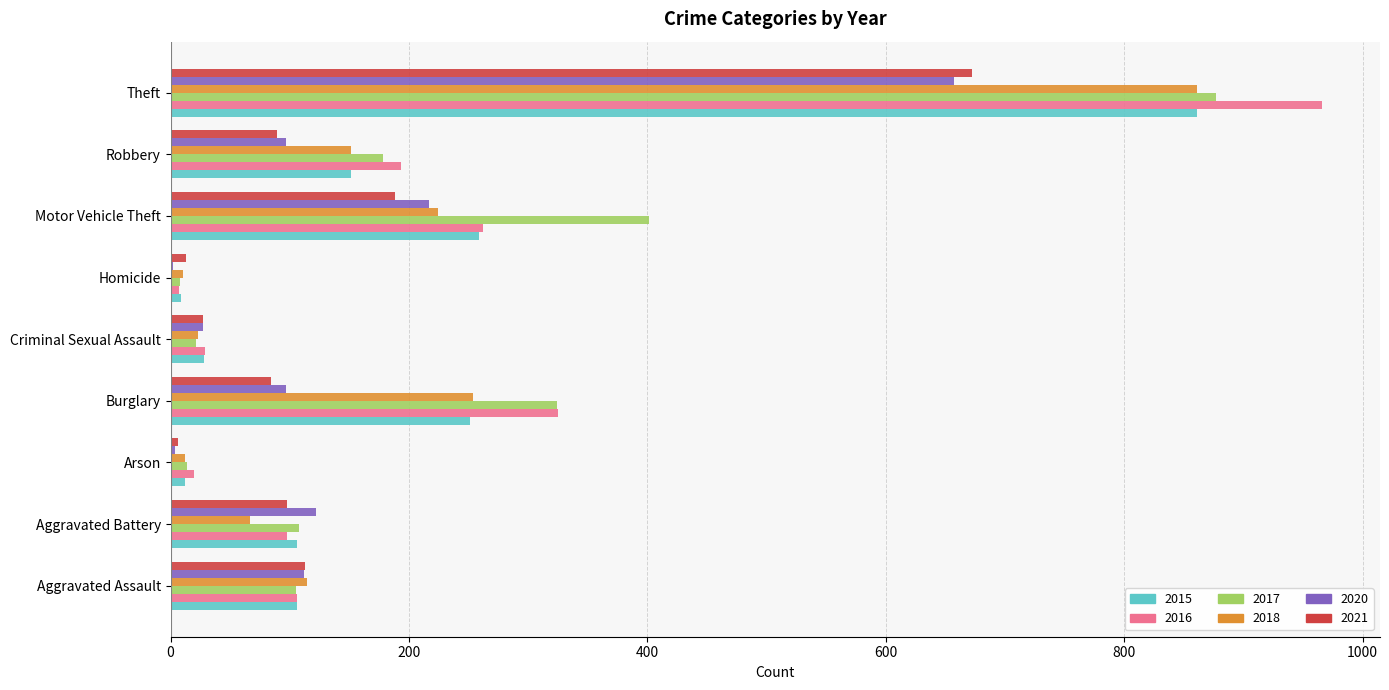

True or false: 2017 has a value of 90 at Robbery.

False